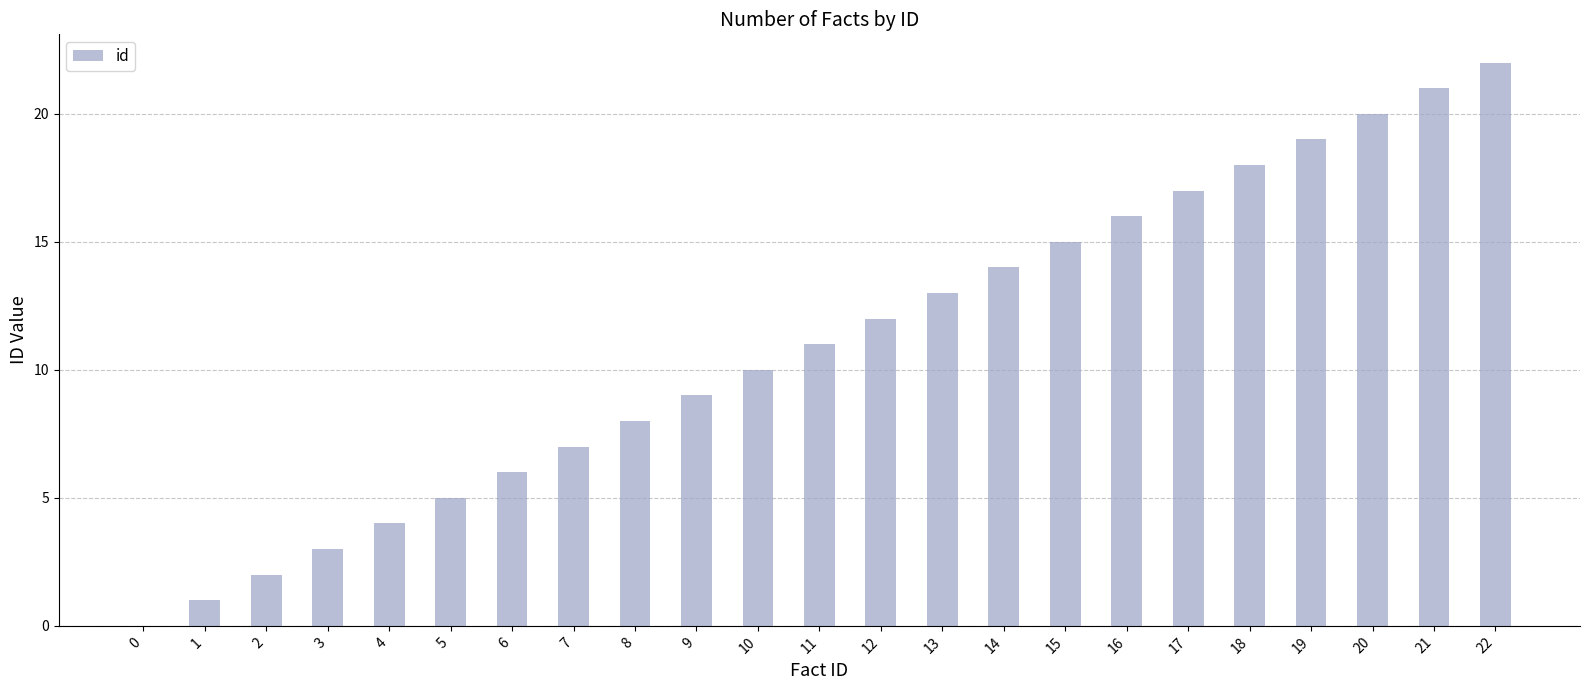

What is the greatest value displayed?

22